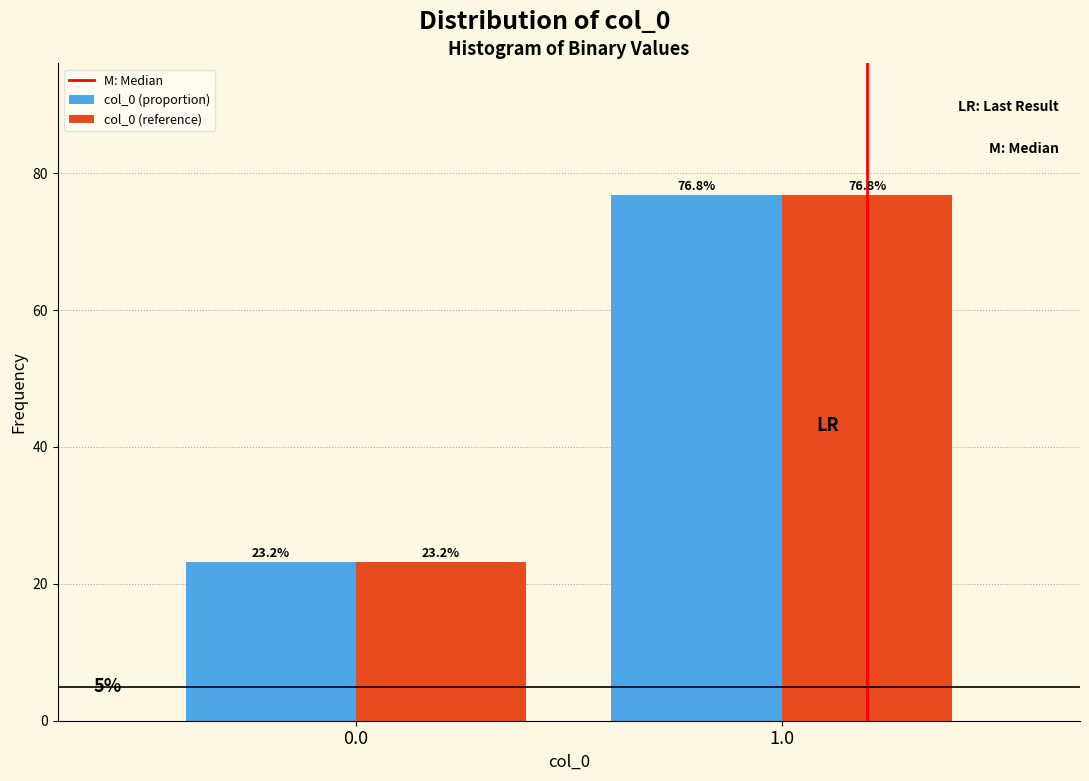

Reading right to left, transcribe all the data shown in this chart.

col_0 (proportion): 1.0=76.8	0.0=23.2
col_0 (reference): 1.0=76.8	0.0=23.2